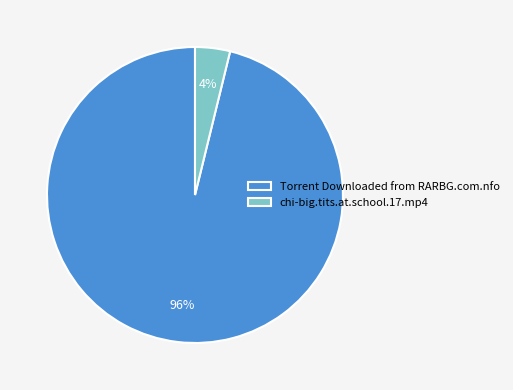

What is the largest slice in the pie chart?

Torrent Downloaded from RARBG.com.nfo